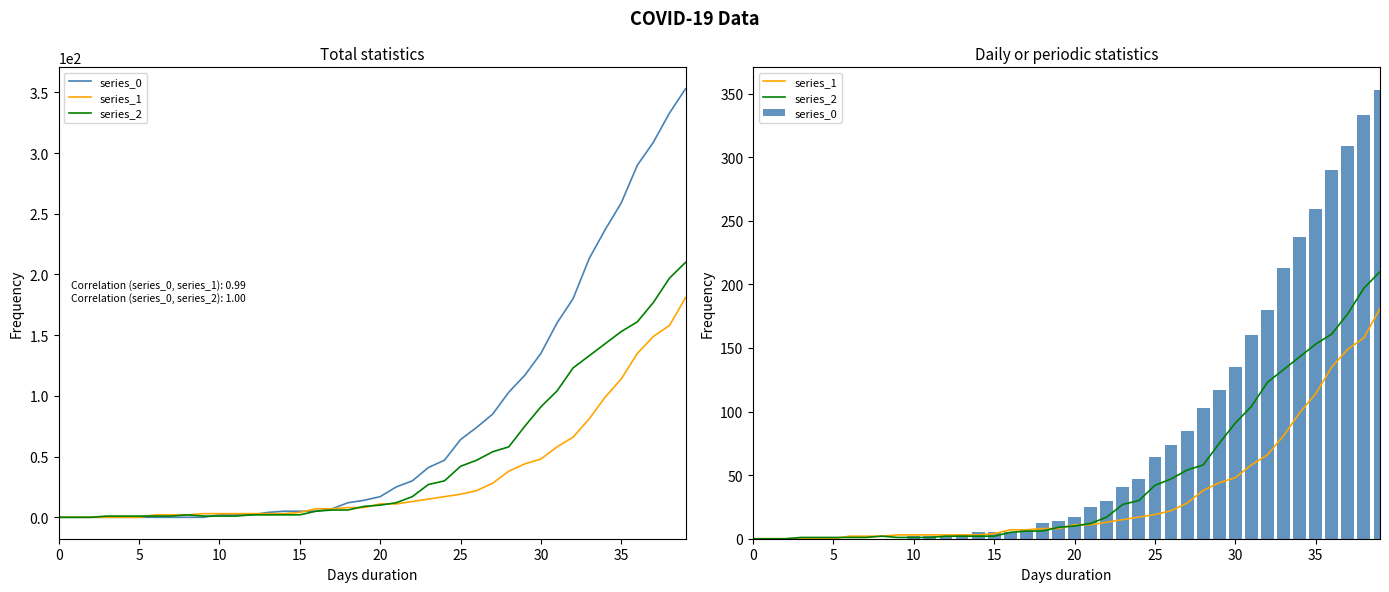

Between 10 and 15, which series saw the biggest shift?

series_0